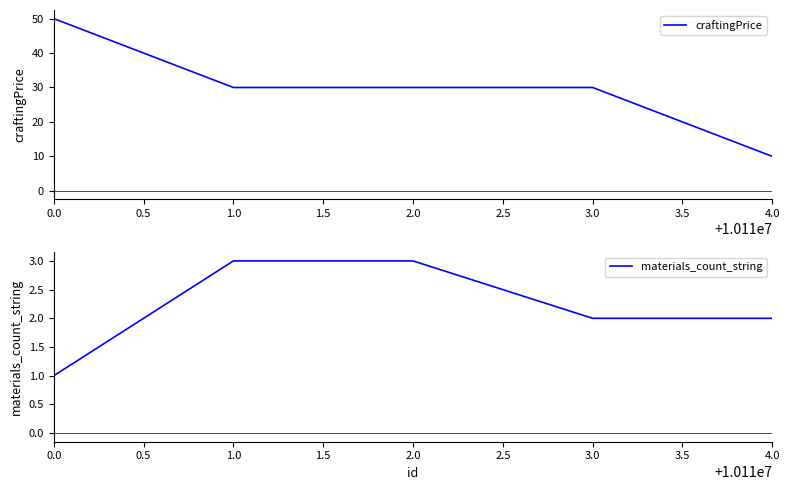

True or false: craftingPrice and materials_count_string intersect in this chart.

False